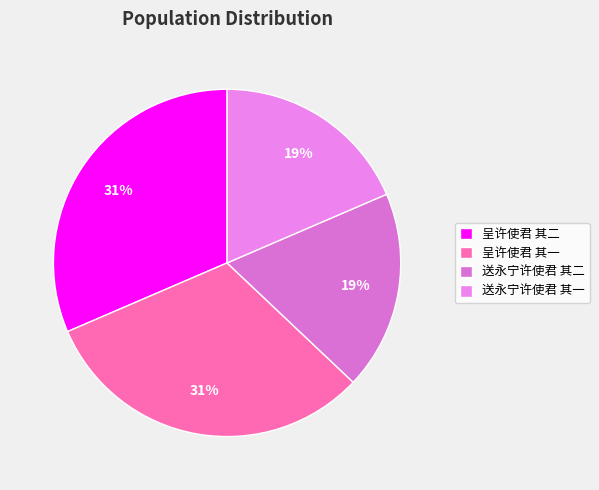

What percentage do 呈许使君 其一 and 呈许使君 其二 together represent?

62.9%